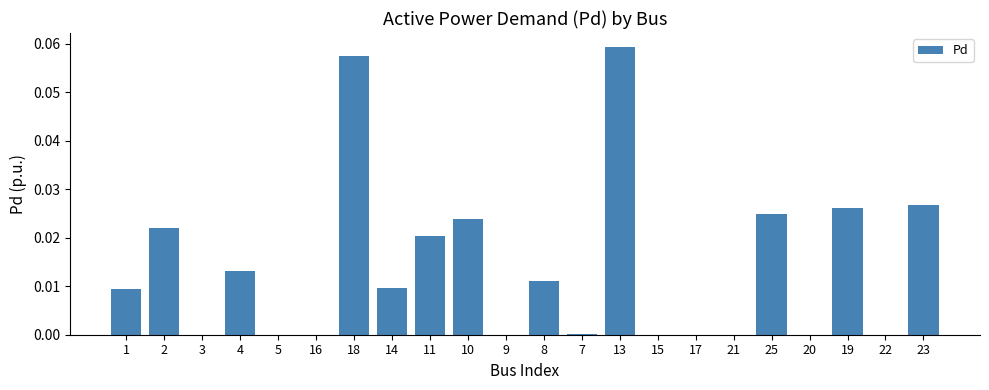

Between 23 and 19, which is larger?

23